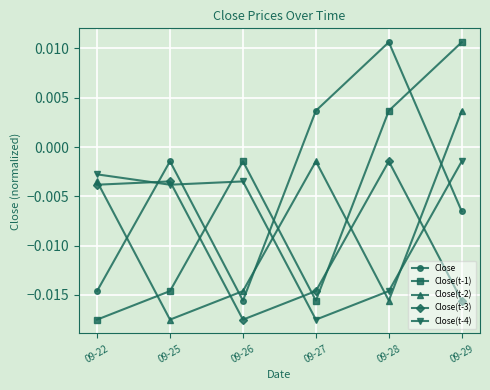

At which label does Close(t-2) reach its peak?

09-29